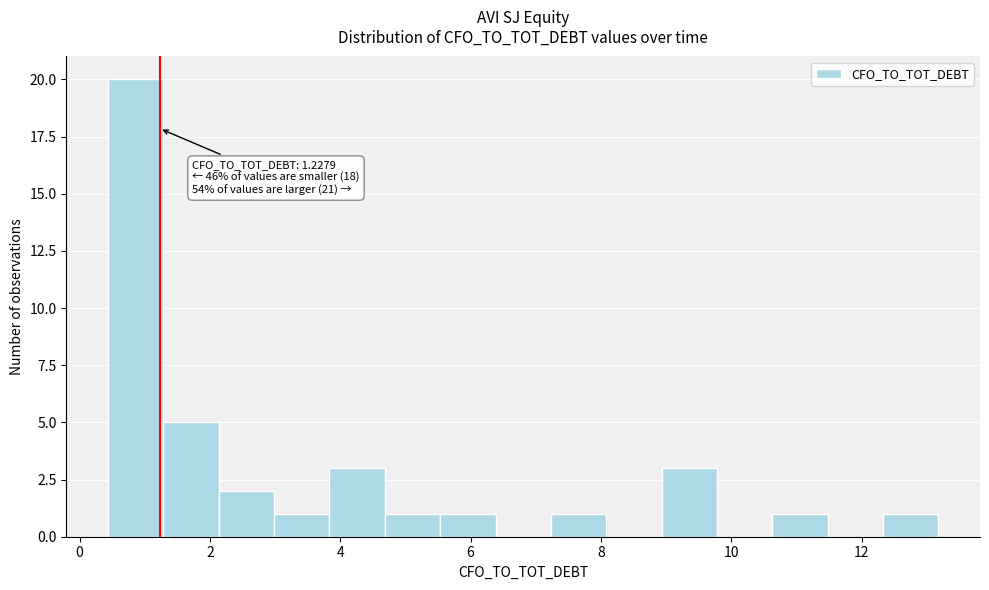

Over which range of the x-axis is the bar tallest?

0.4 to 1.2